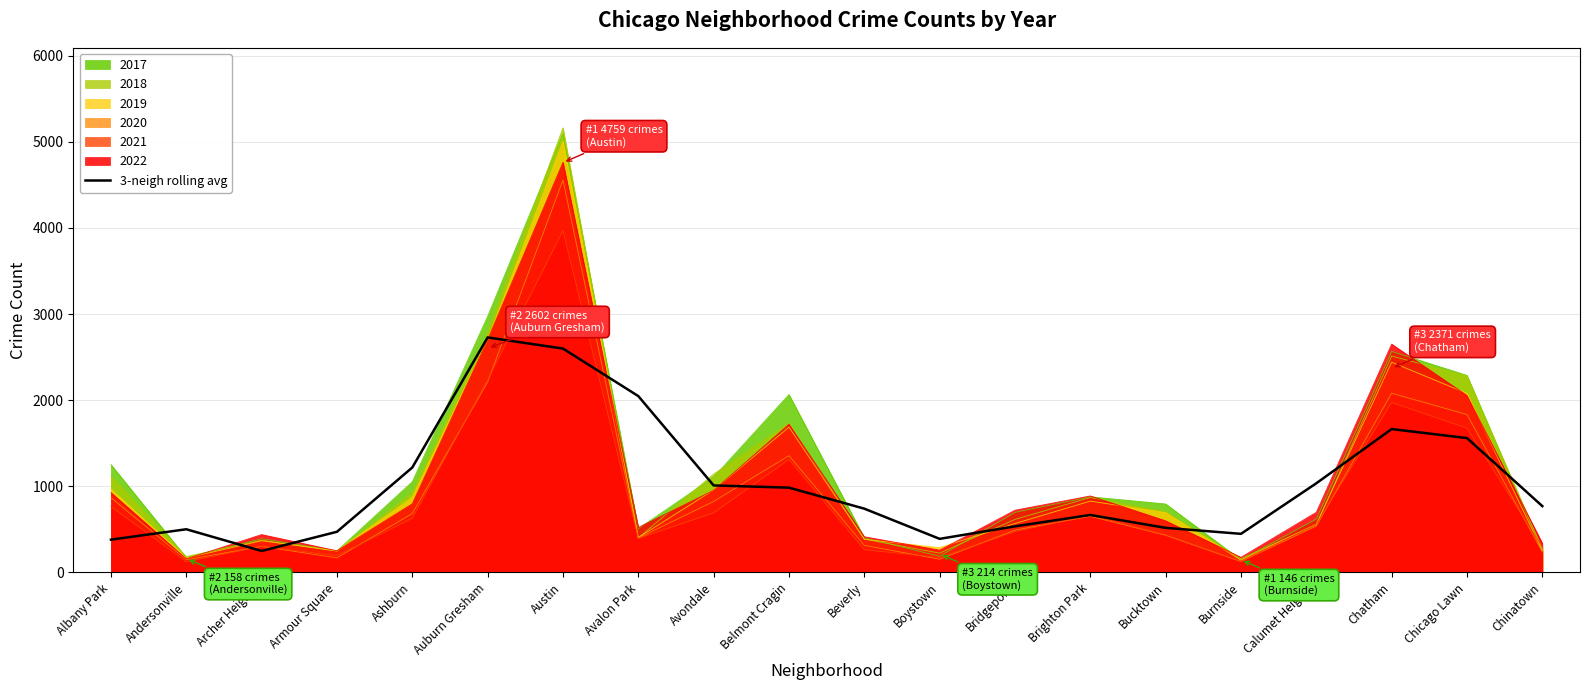

What is the minimum value for 3-neigh rolling avg?

249.2